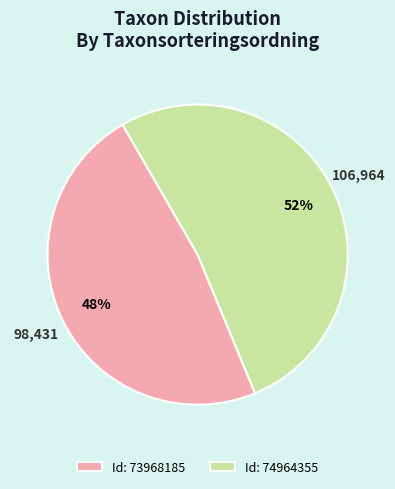

To the nearest percent, what is the difference between the largest and smallest slice percentages?

4%